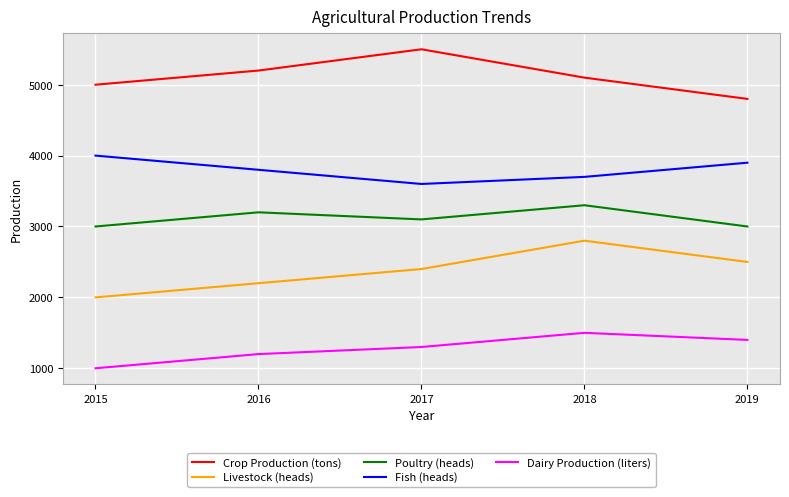

True or false: Crop Production (tons) and Livestock (heads) cross at least once.

False